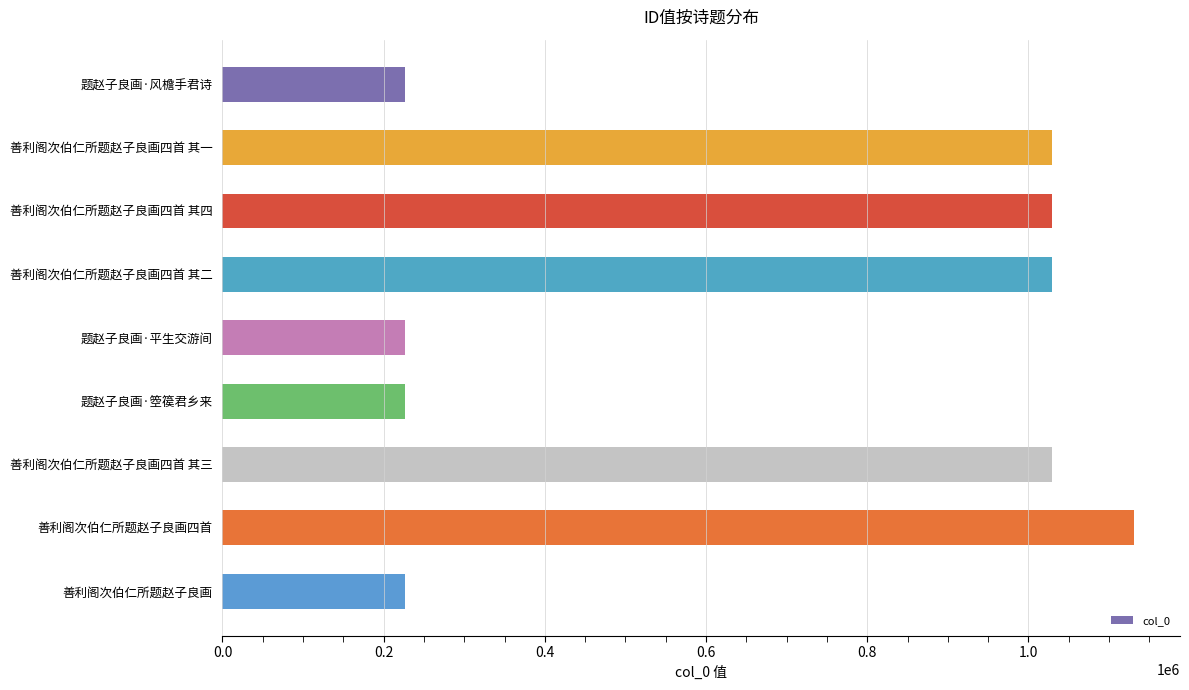

What is the value of the 7th bar from the top?

1029348